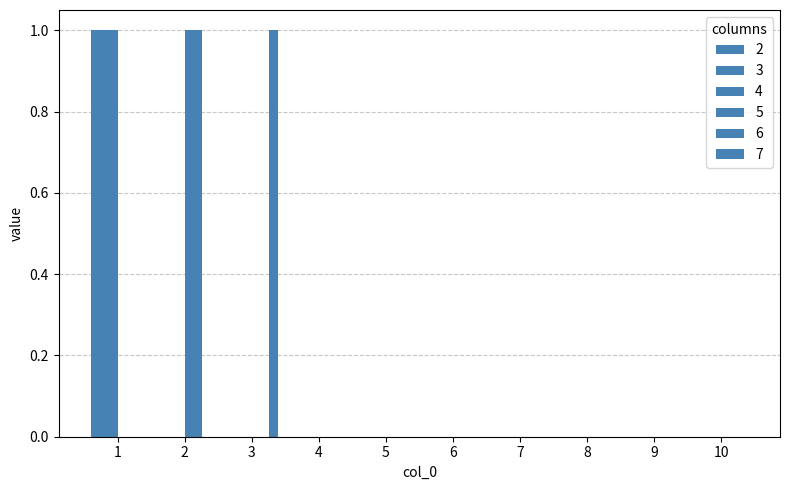

What is the sum of all 4 values?

1